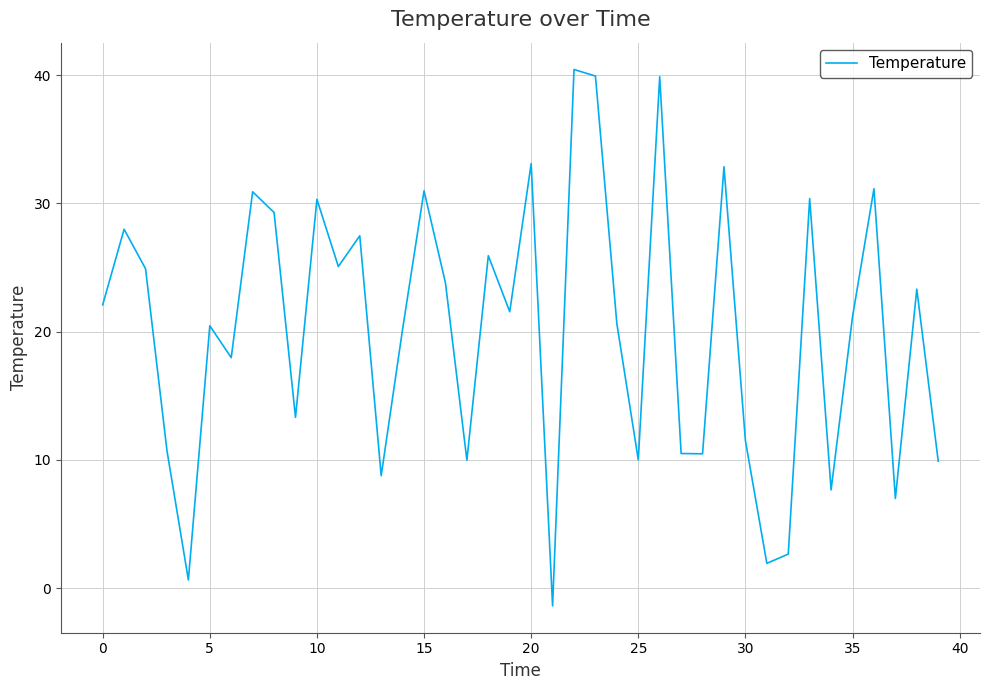

What is the smallest value displayed?

-1.4